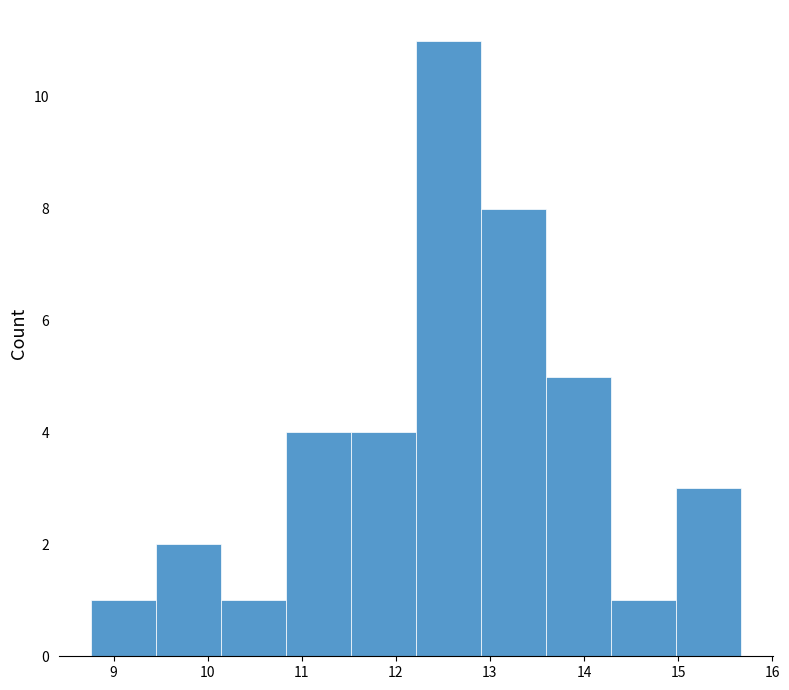

What is the height of the bar covering 9.5 to 10.1 on the x-axis? Neither the bar edges nor the heights are printed on the chart, so give them approximately, as read against the axes.

2